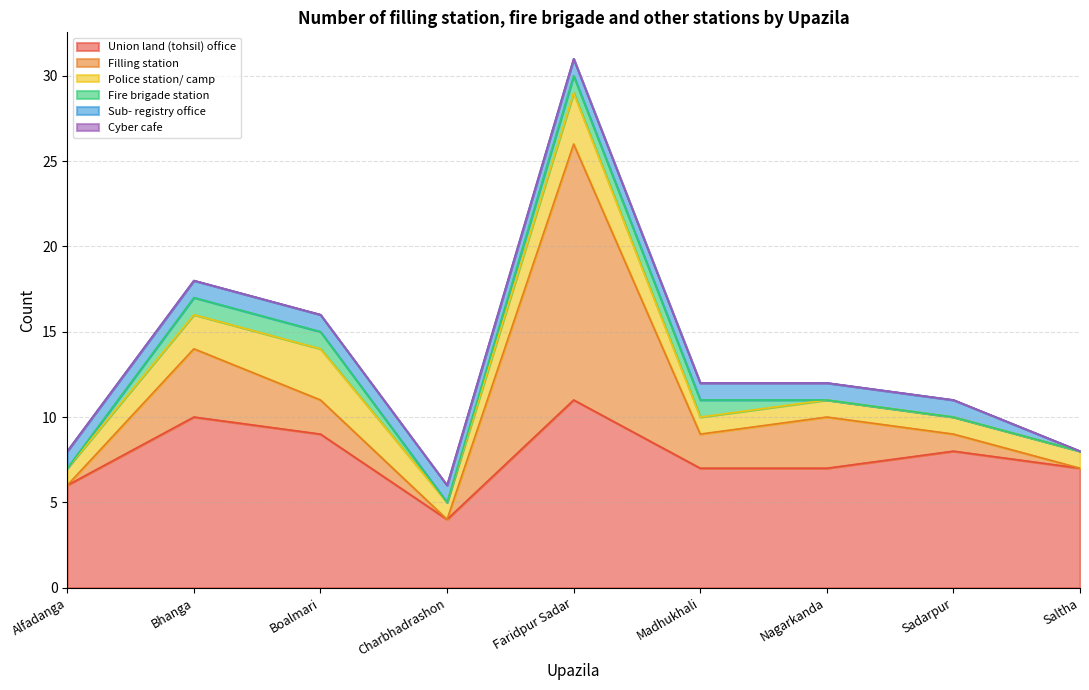

Which category has the lowest value in the Police station/ camp series?

Alfadanga